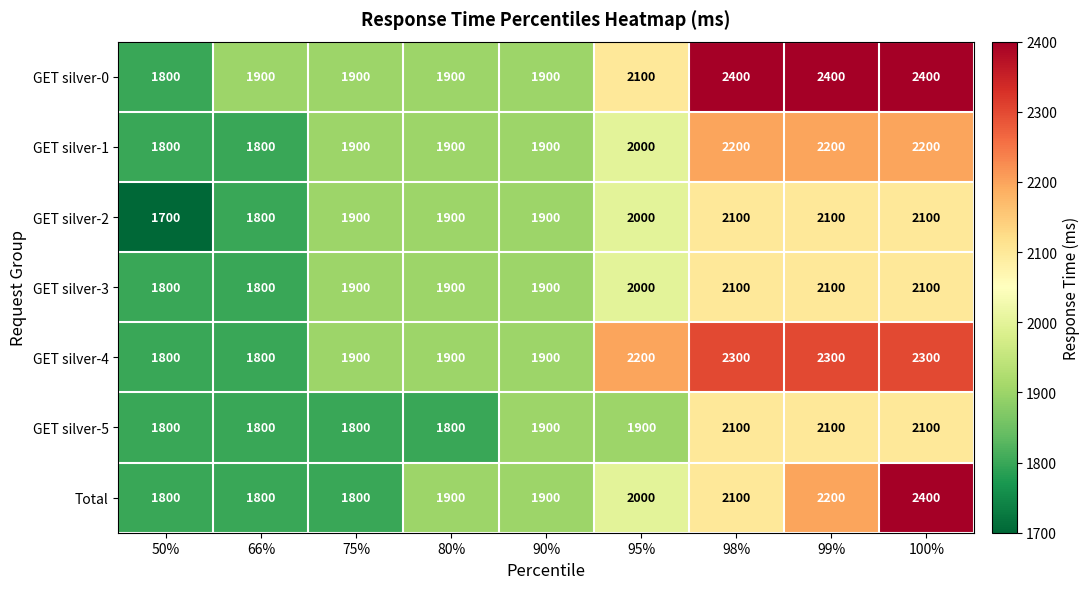

How many data points in GET silver-0 are less than 1900?

1